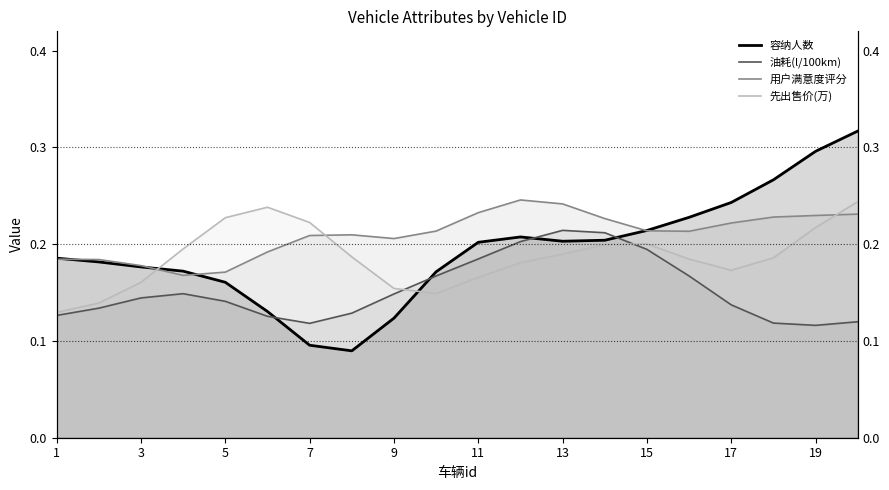

Read the 用户满意度评分 value at 7.

0.2